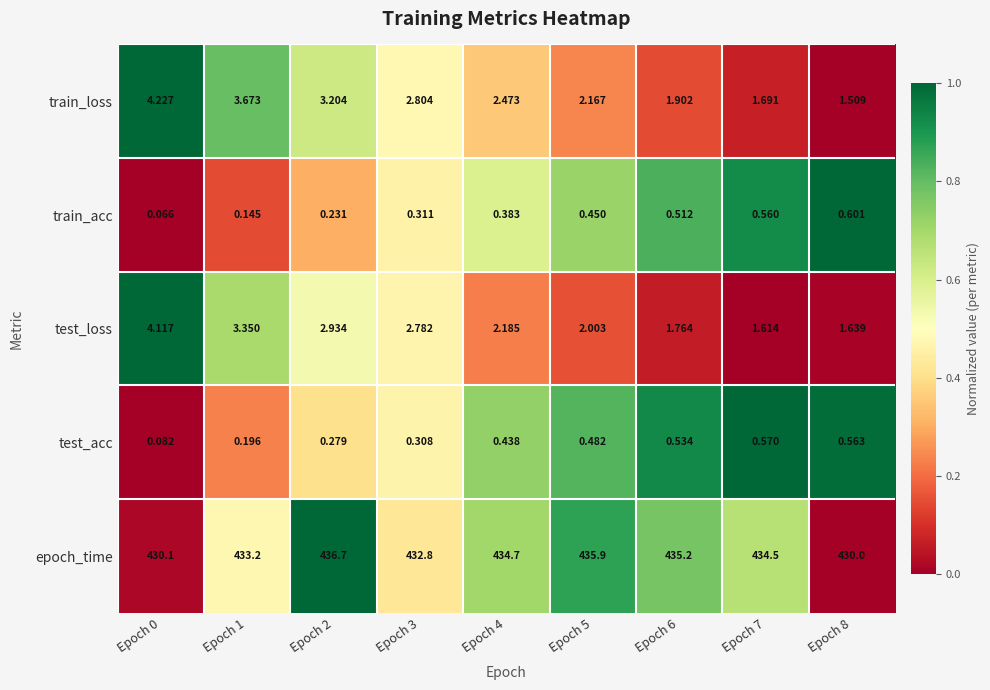

Rank the series by their maximum value, from lowest to highest.

test_acc, train_acc, test_loss, train_loss, epoch_time